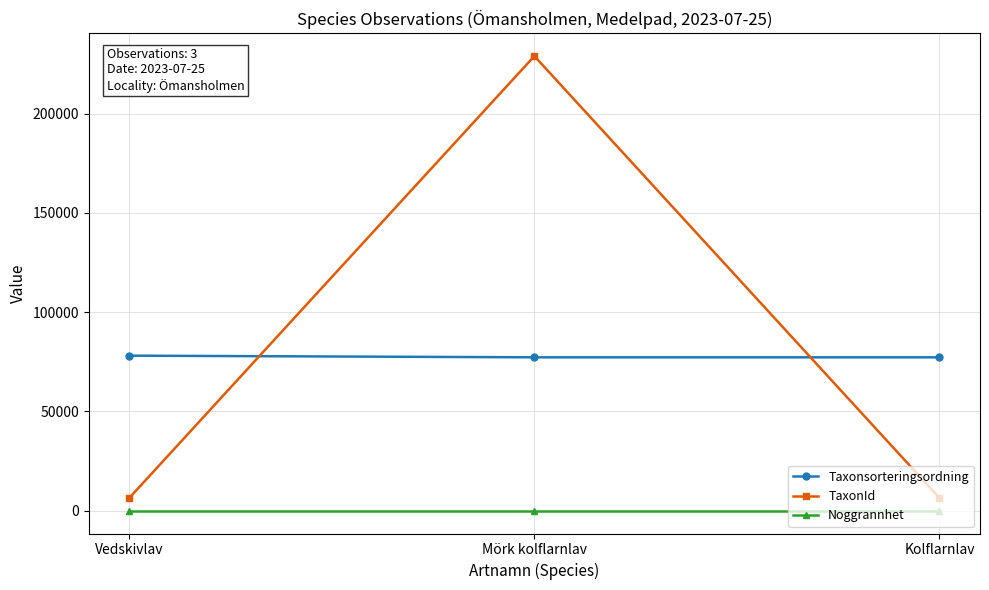

Where does the Taxonsorteringsordning series first go above 77268?

Vedskivlav